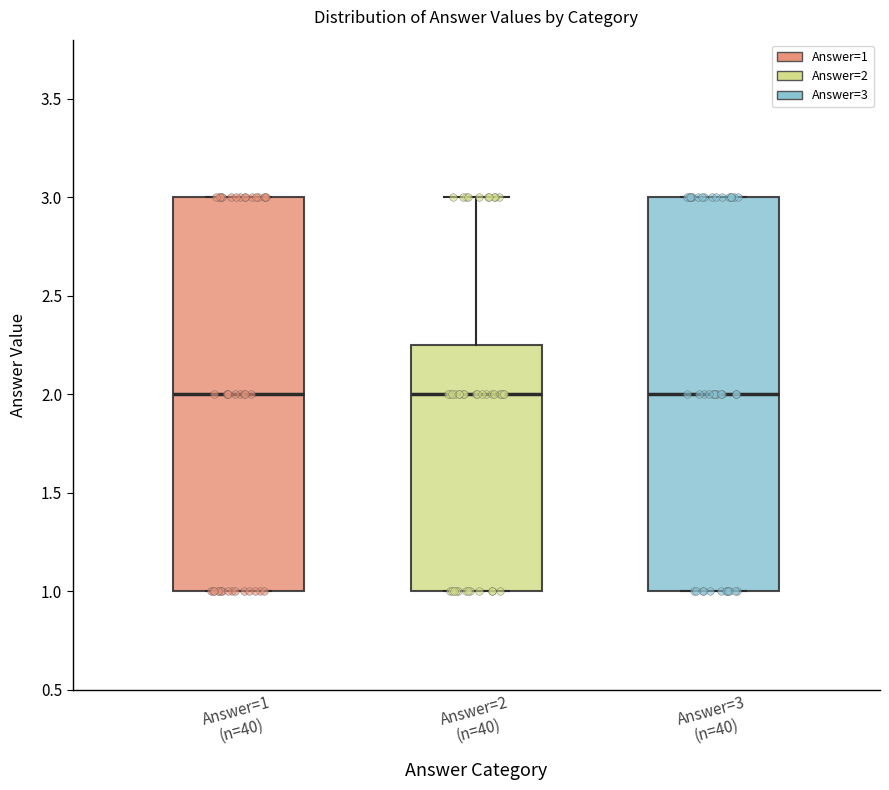

Where does the median line of the box for Answer=3 (n=40) sit on the y-axis? The values are not printed on the chart, so give them approximately, as read against the axis.

2.00